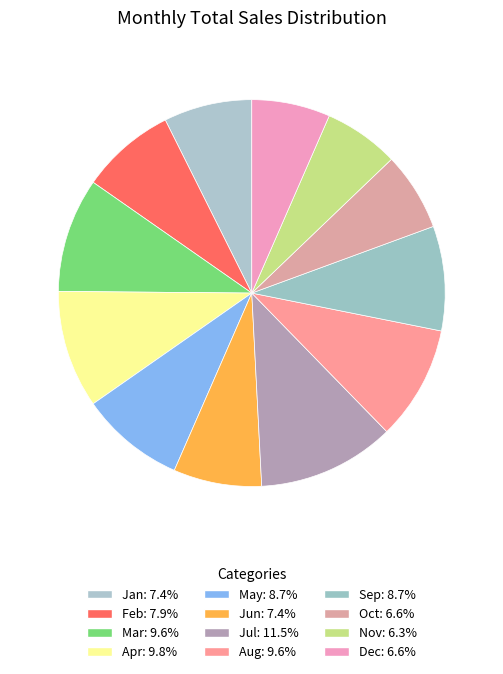

To the nearest percent, what is the average slice percentage?

8%